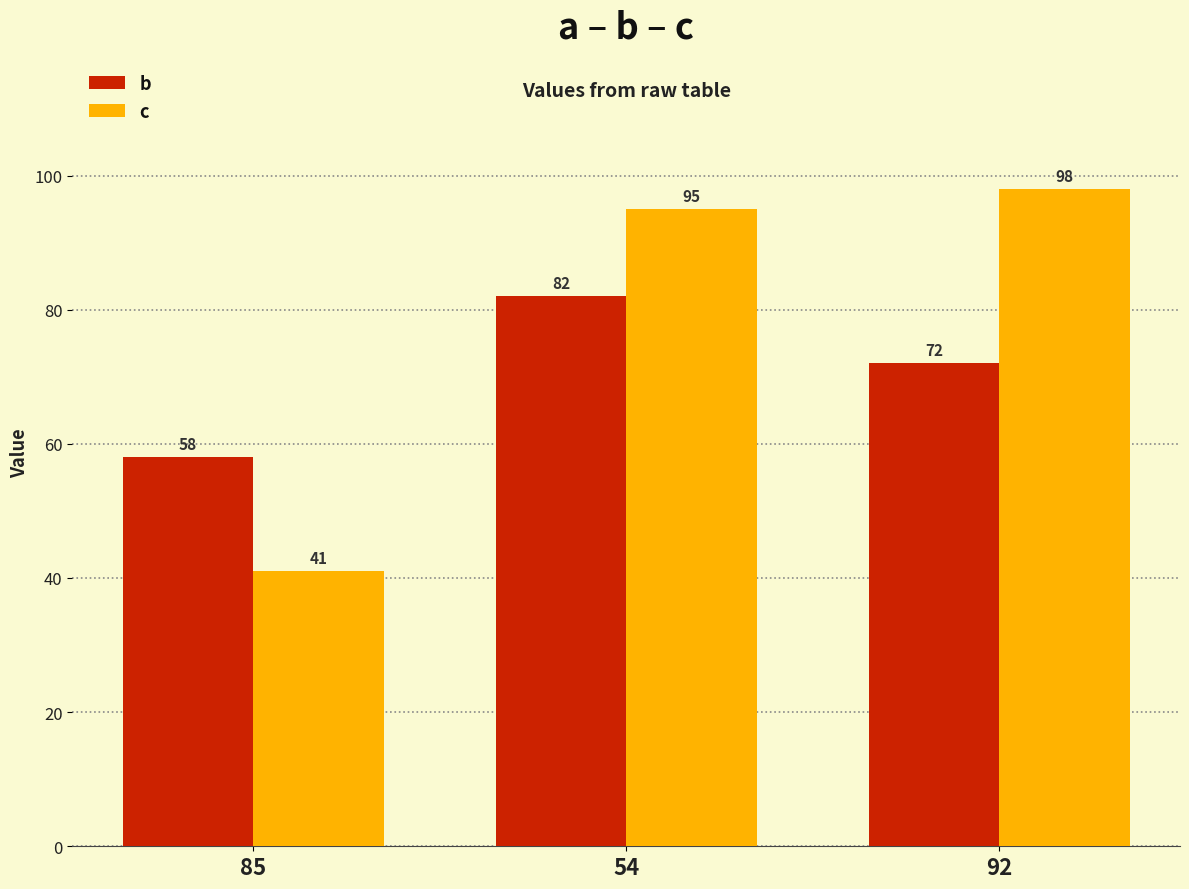

What is the spread (max minus min) of values at 92?

26